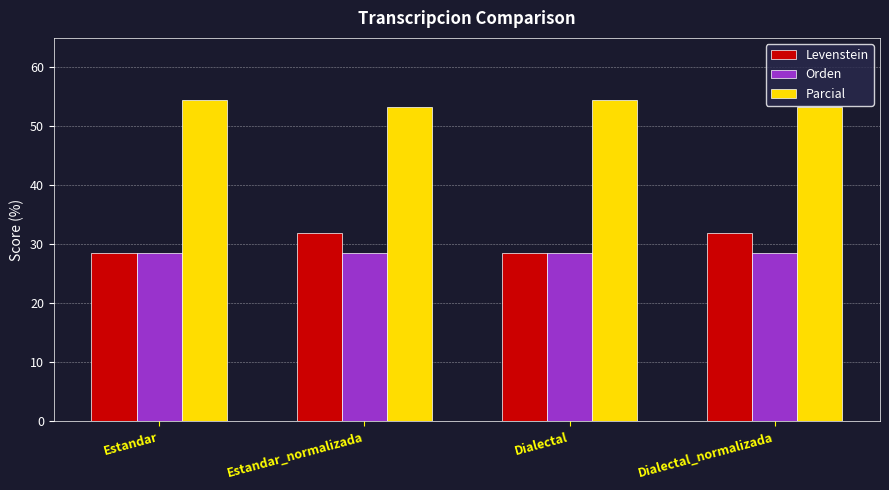

What is the difference between the highest and lowest values at Dialectal?

26.0